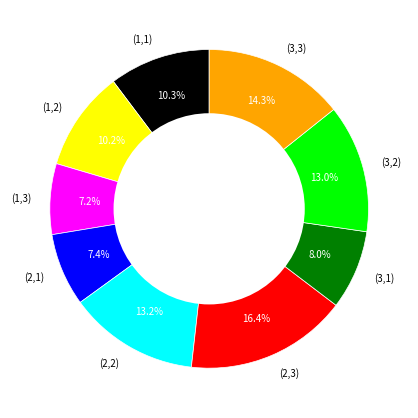

Count the number of slices in the pie.

9